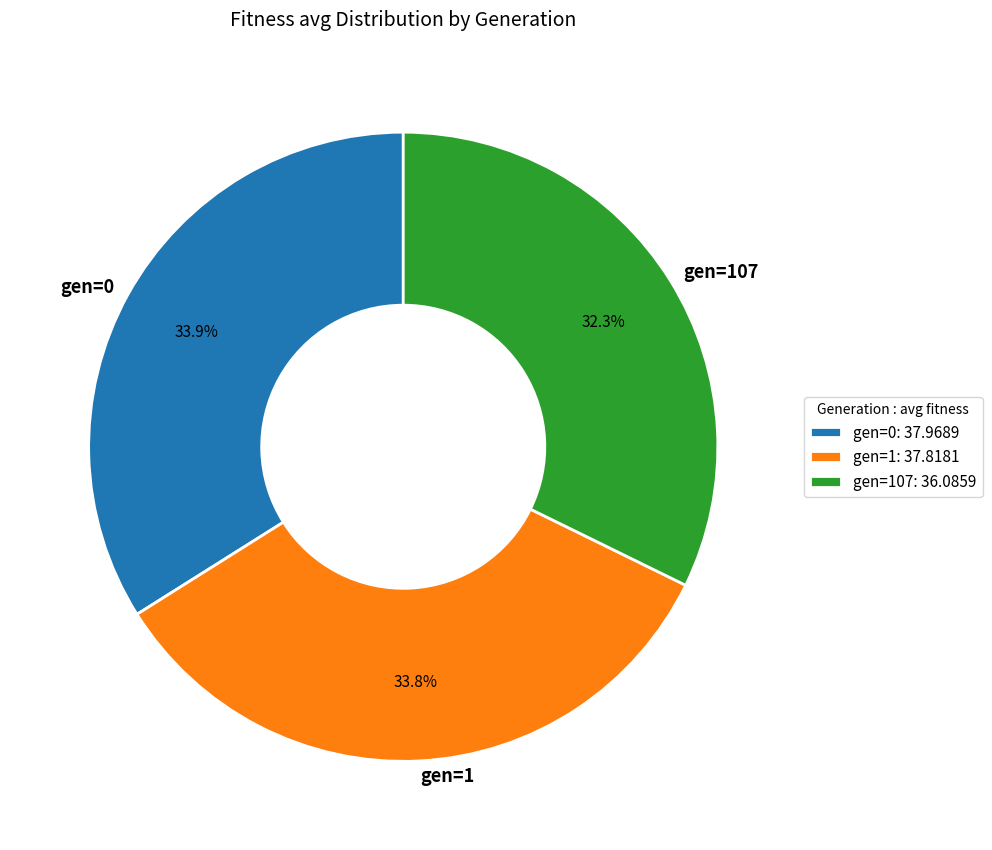

How much of the chart is everything except gen=0?

66.1%